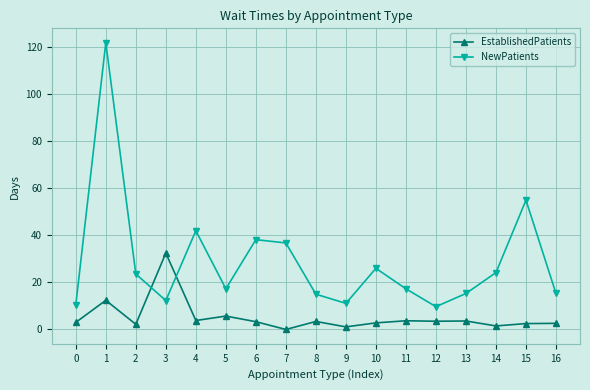

What are all the series names shown in the legend?

EstablishedPatients, NewPatients